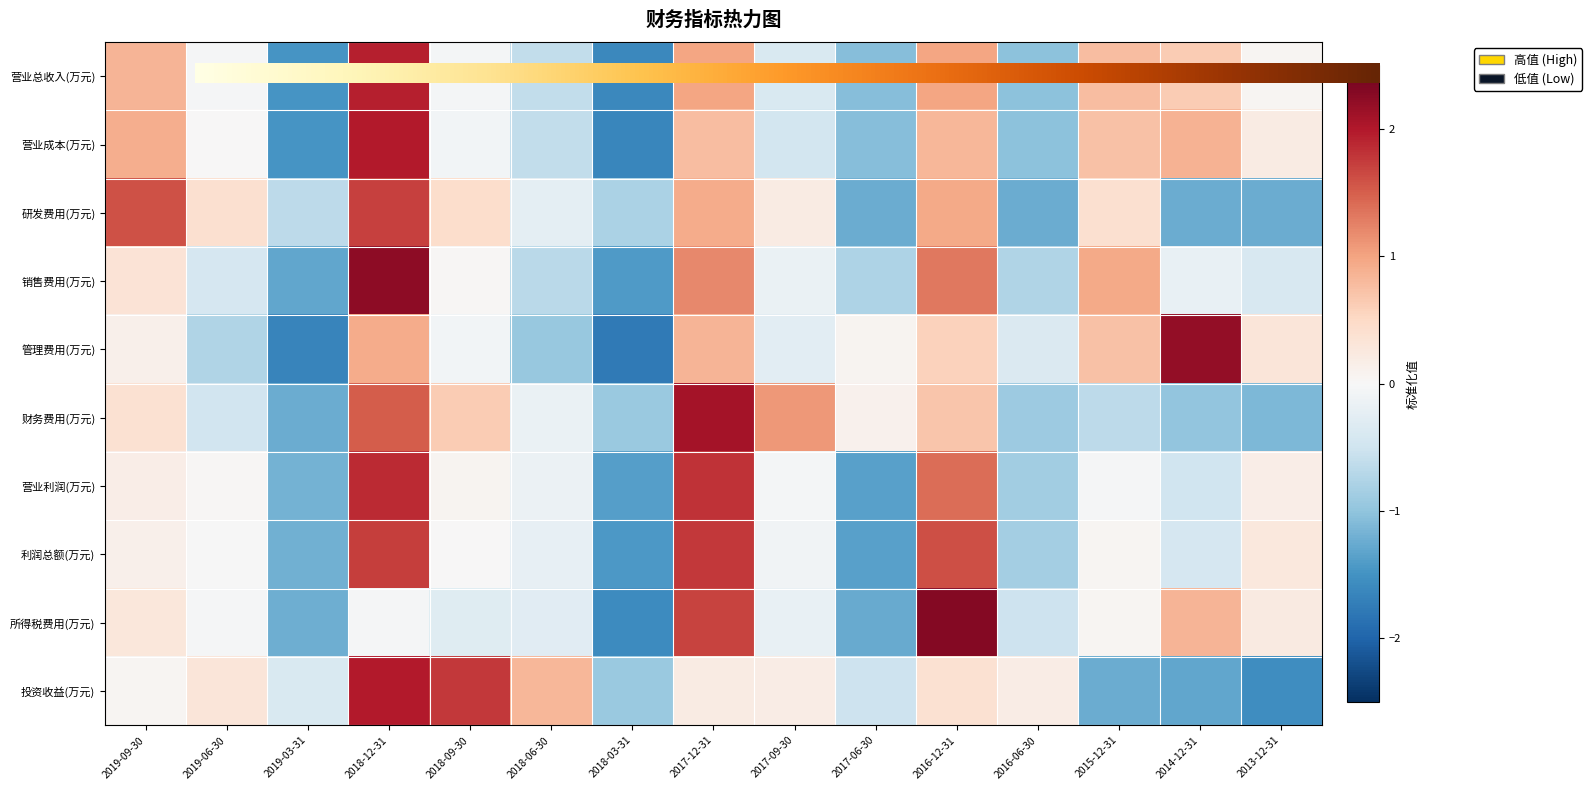

What is the difference between the maximum and minimum values in the 利润总额(万元) series?

3.2